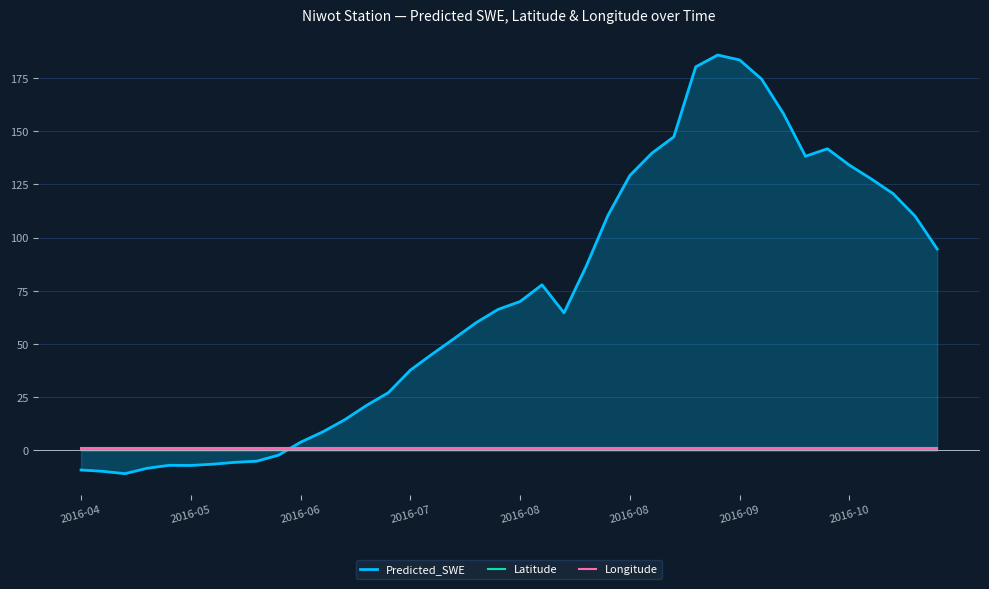

Does the chart display data point markers on the line(s)?

No